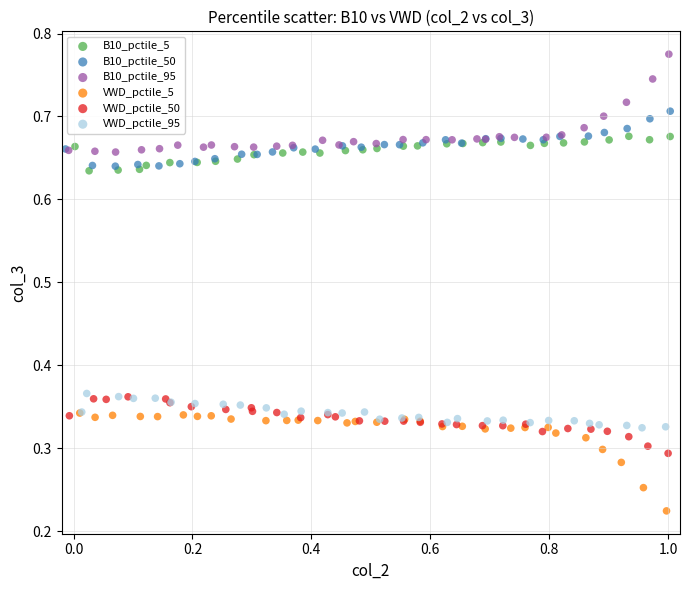

Which series reaches the maximum Y coordinate?

B10_pctile_95